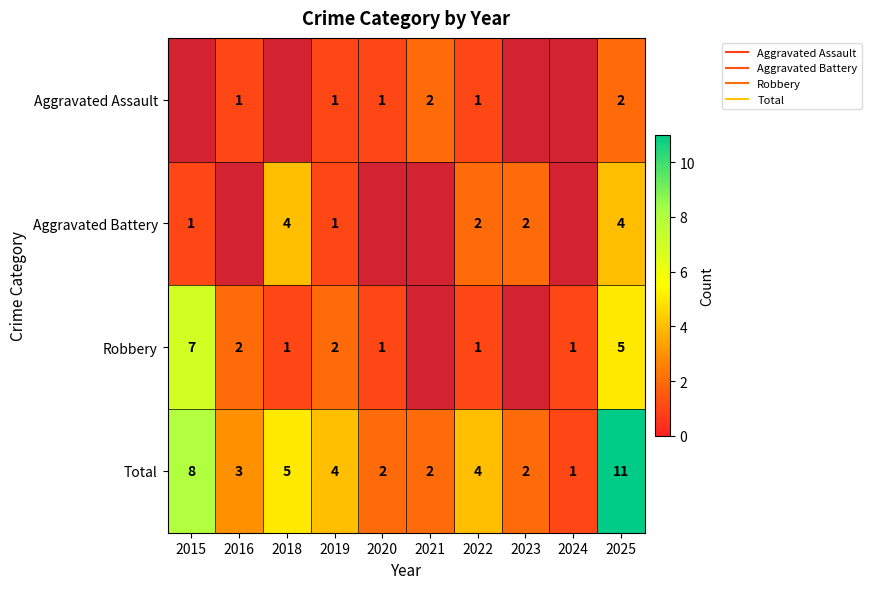

Which series has the largest total across all categories?

Total